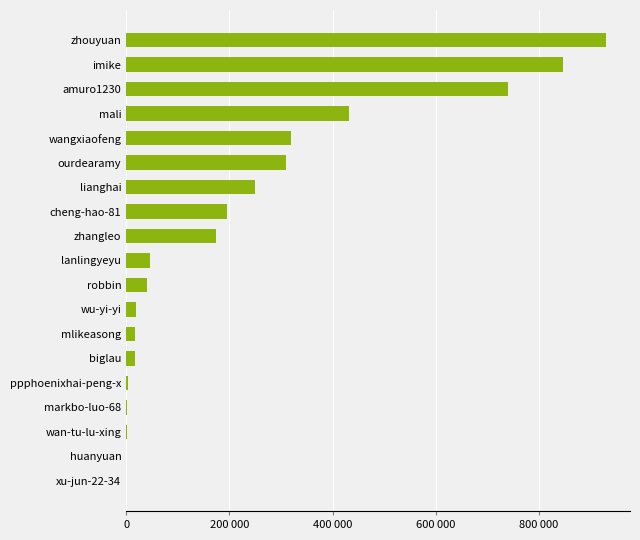

What is the minimum value shown in the chart?

392